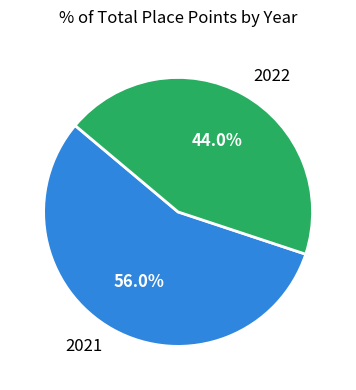

Which has a higher value, 2021 or 2022?

2021